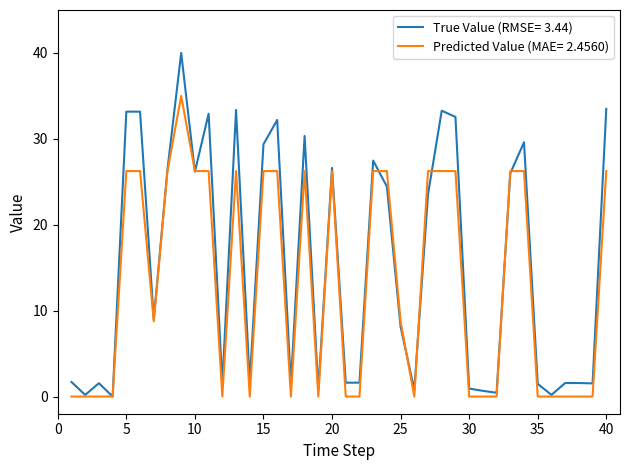

Which series has the largest total across all categories?

True Value (RMSE= 3.44)